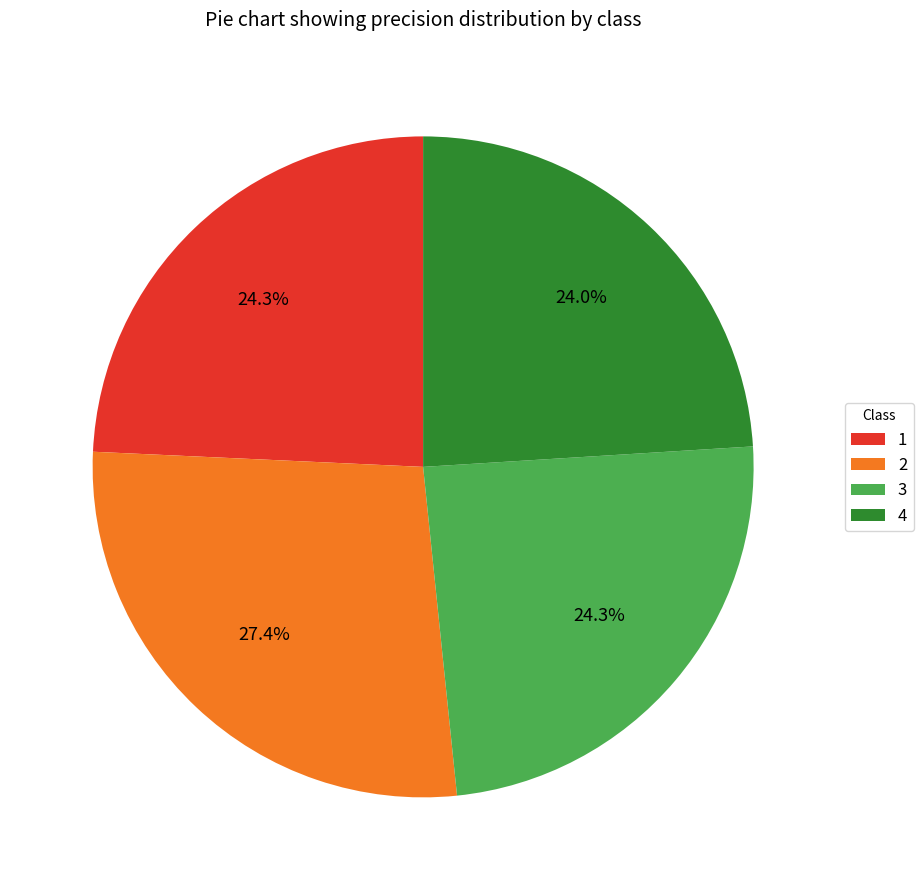

Is there any slice that represents more than half of the pie?

No